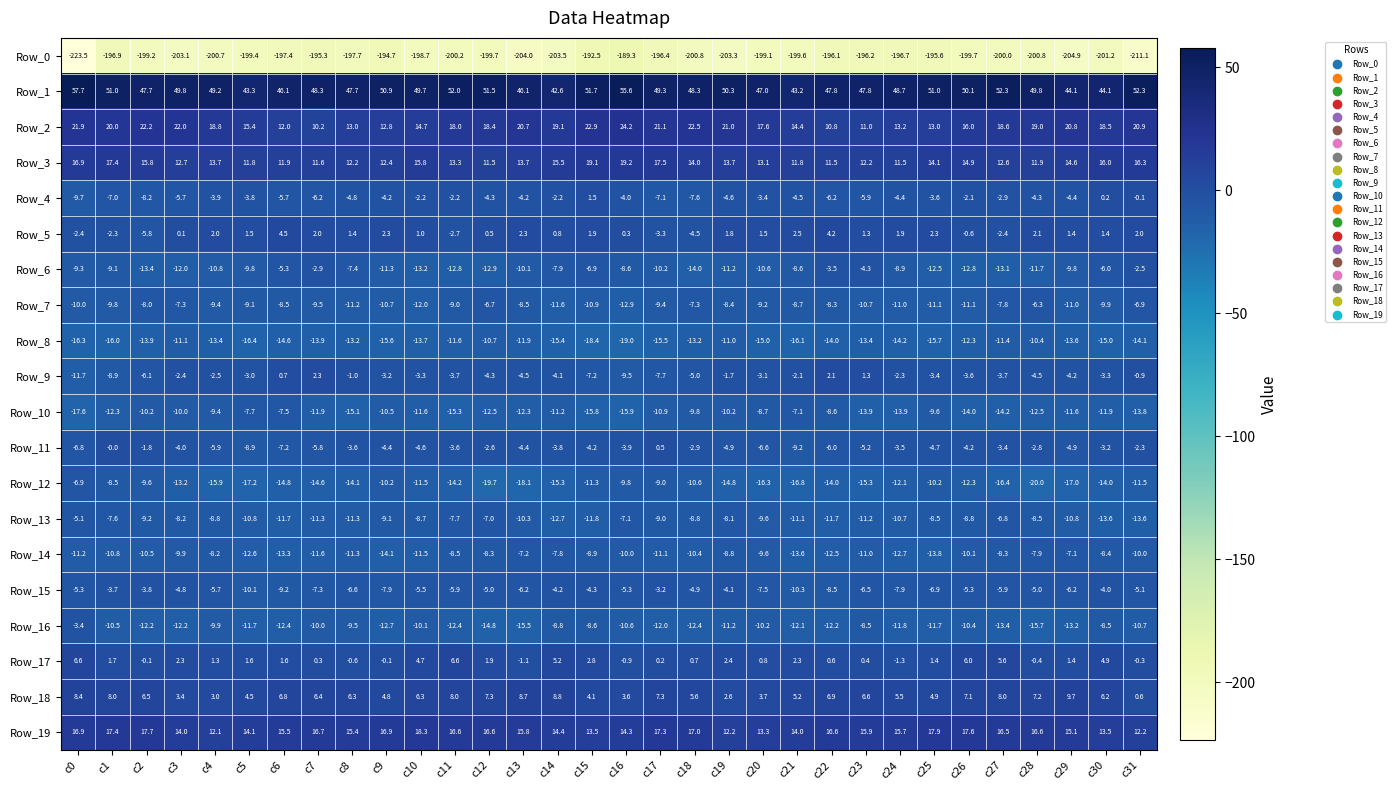

True or false: Row_14 has a value of -11.3 at c8.

True